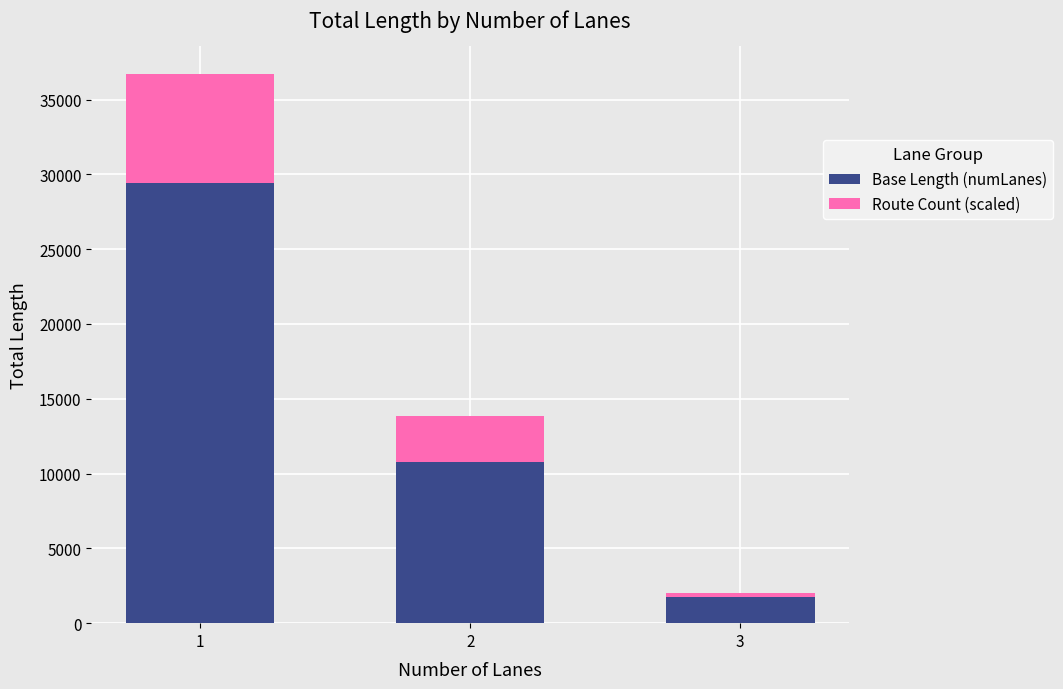

What is the highest value of the Base Length (numLanes) series?

29387.1